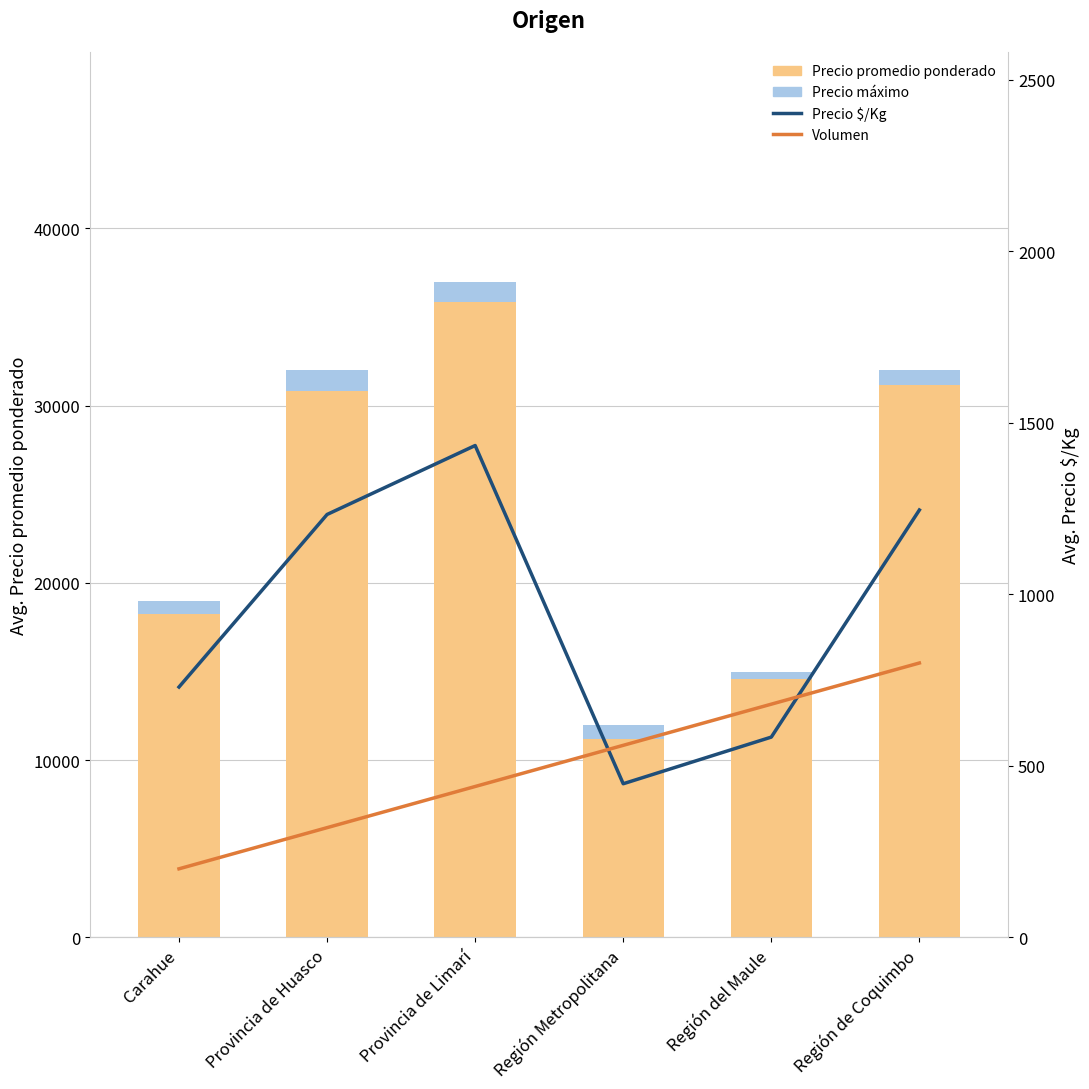

What are all the series names shown in the legend?

Precio promedio ponderado, Precio máximo, Precio $/Kg (line), Volumen (proxy)